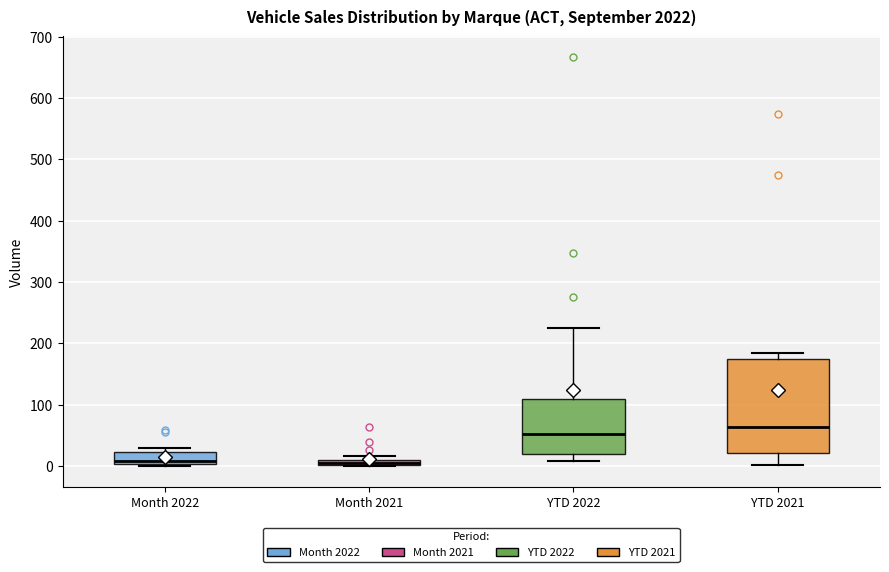

Which box has the highest median line?

YTD 2021